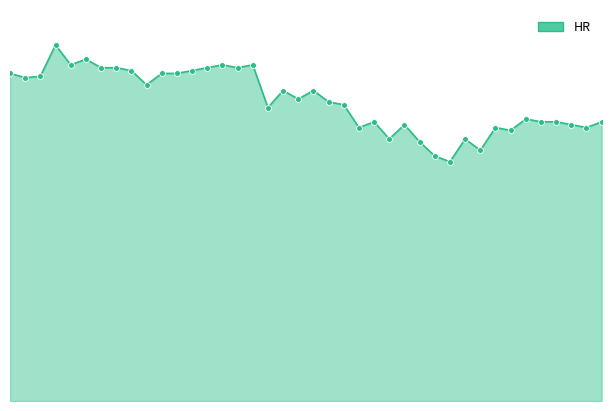

Is this an area chart (filled region under the line)?

Yes